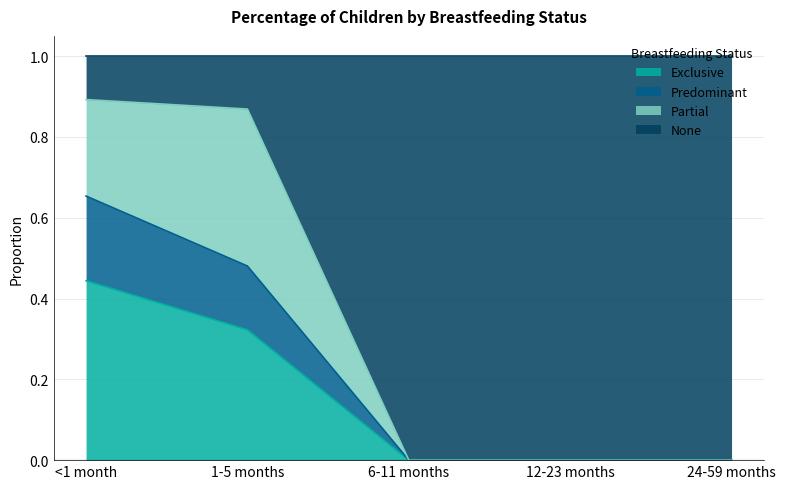

Which category has the highest value in the Exclusive series?

<1 month